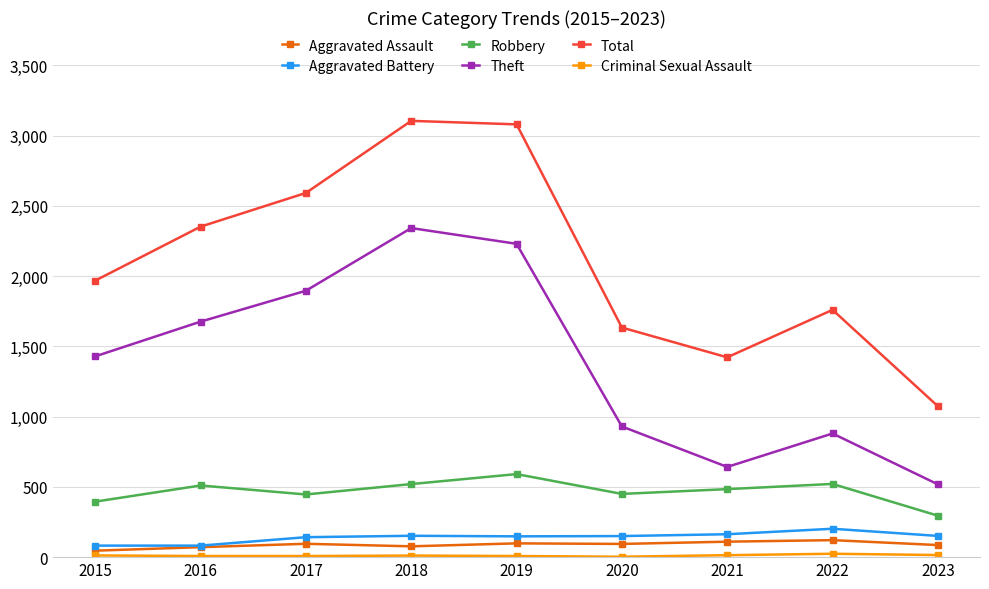

True or false: Robbery and Theft intersect in this chart.

False